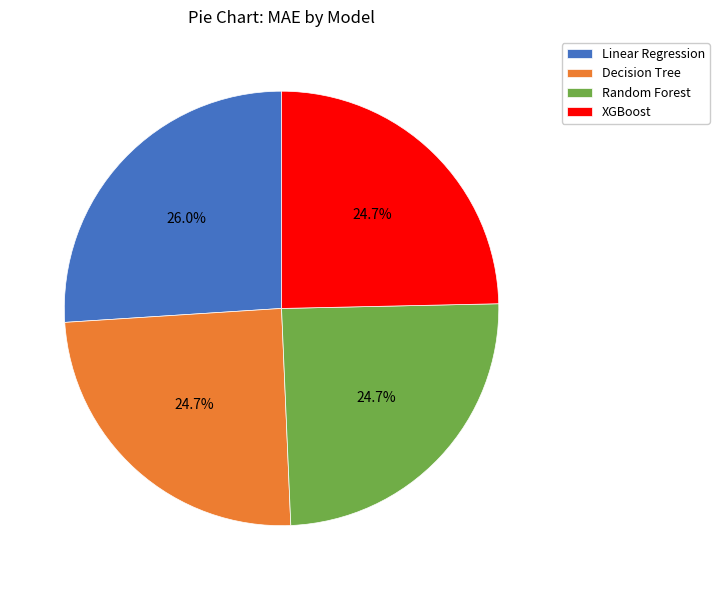

Which slice is the largest?

Linear Regression